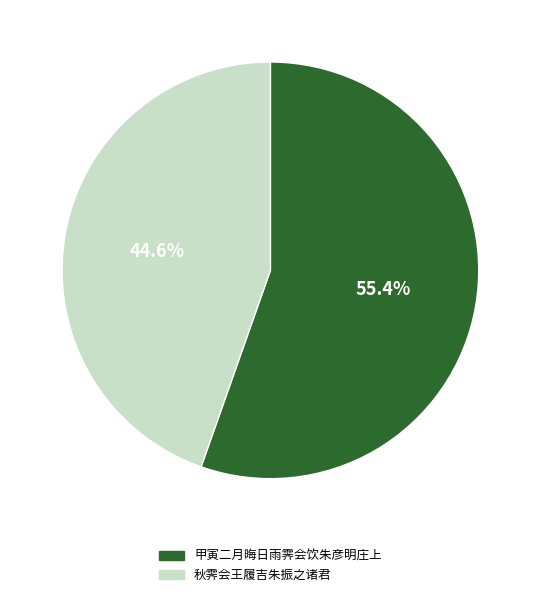

Which category accounts for the majority?

甲寅二月晦日雨霁会饮朱彦明庄上